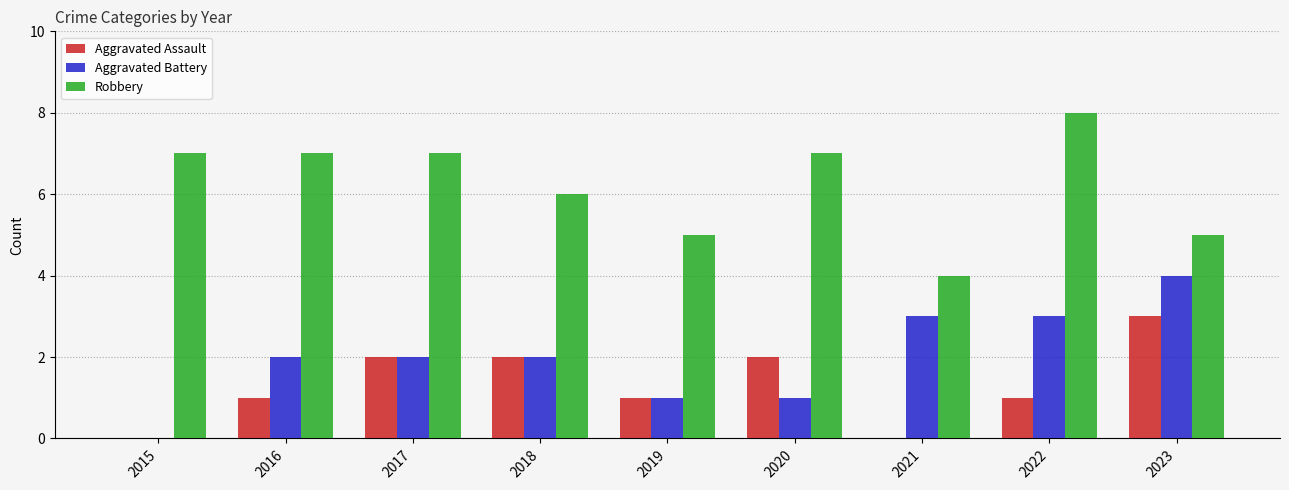

Between 2015 and 2020, which series saw the biggest shift?

Aggravated Assault